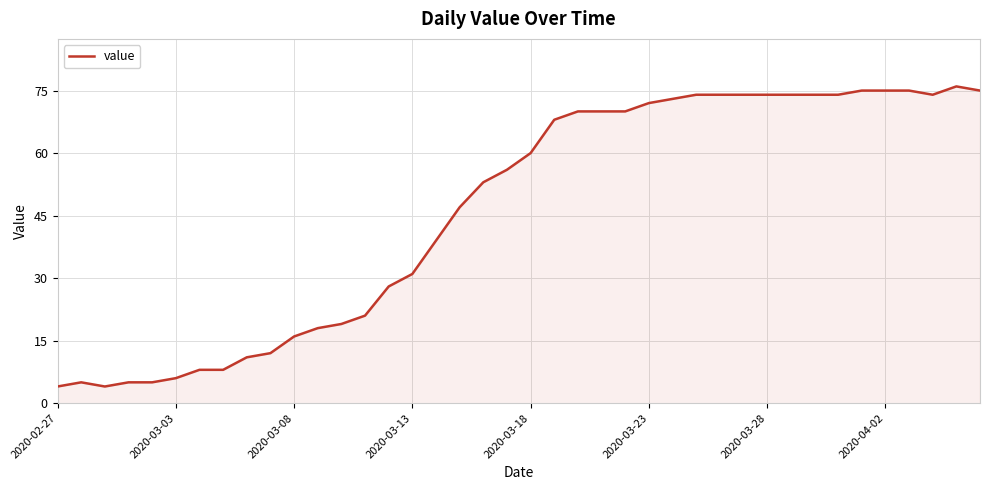

What is the difference between the maximum and minimum values?

72